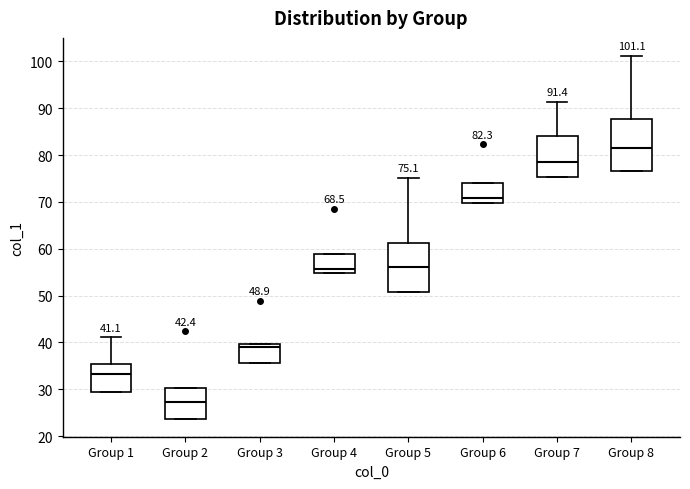

Which box has the lowest median line?

Group 2